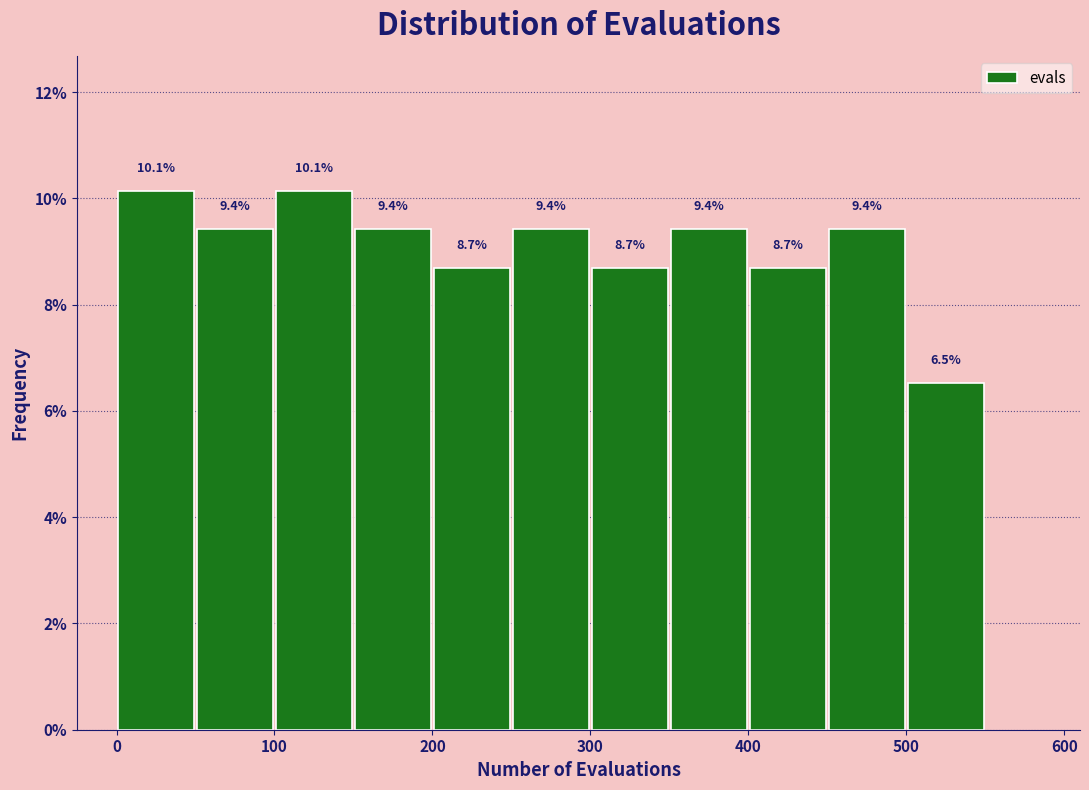

Reading left to right, transcribe this chart: for each bar, give the range it covers on the x-axis and its height.

0 to 50: 10.1
50 to 100: 9.4
100 to 150: 10.1
150 to 200: 9.4
200 to 250: 8.7
250 to 300: 9.4
300 to 350: 8.7
350 to 400: 9.4
400 to 450: 8.7
450 to 500: 9.4
500 to 550: 6.5